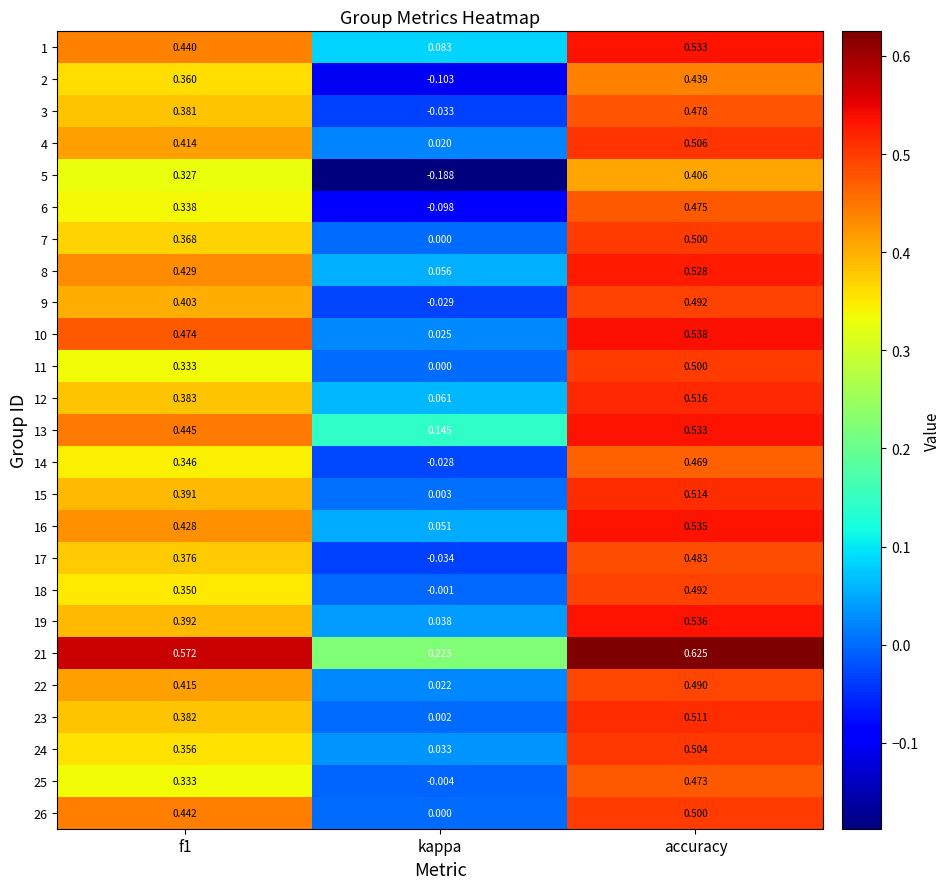

At which label is 11 closest to 0?

kappa